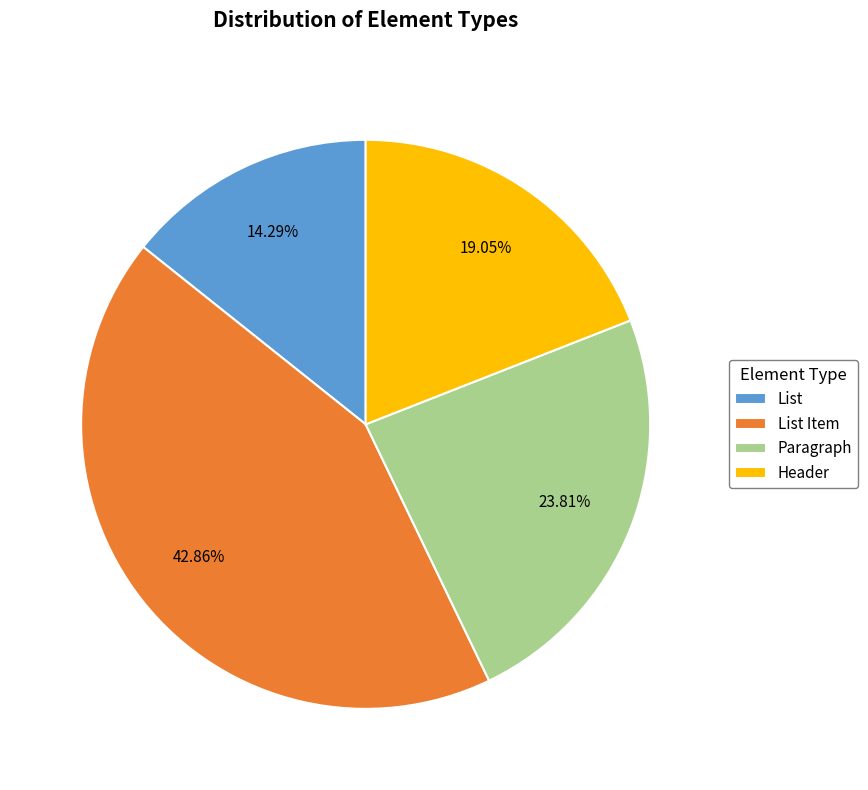

What portion of the pie excludes Paragraph?

76.2%